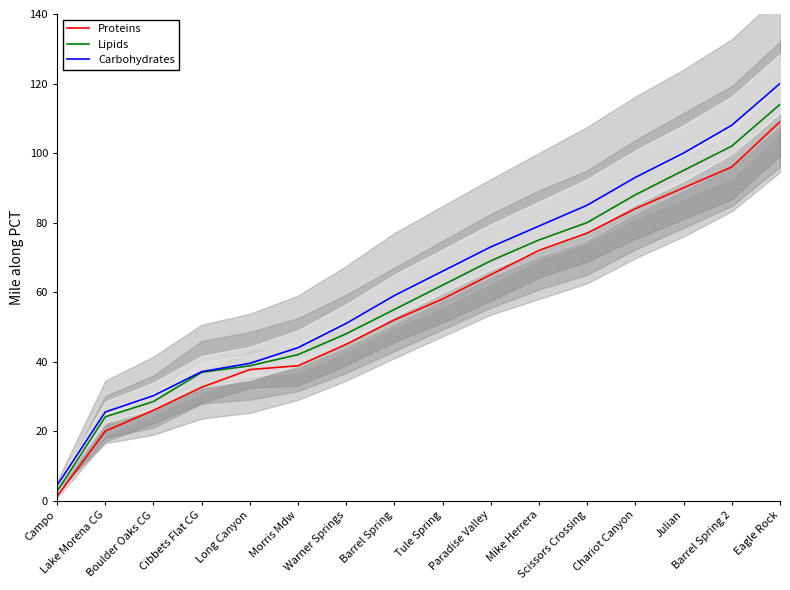

What is the sum of the Carbohydrates values at Julian and Lake Morena CG?

125.5